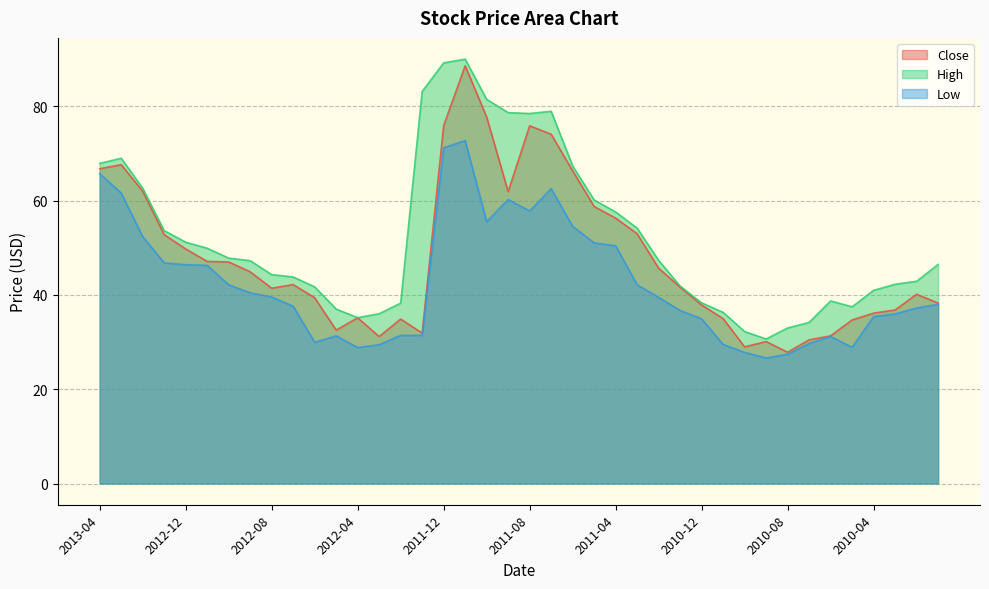

Which series has the largest range (max minus min)?

Close